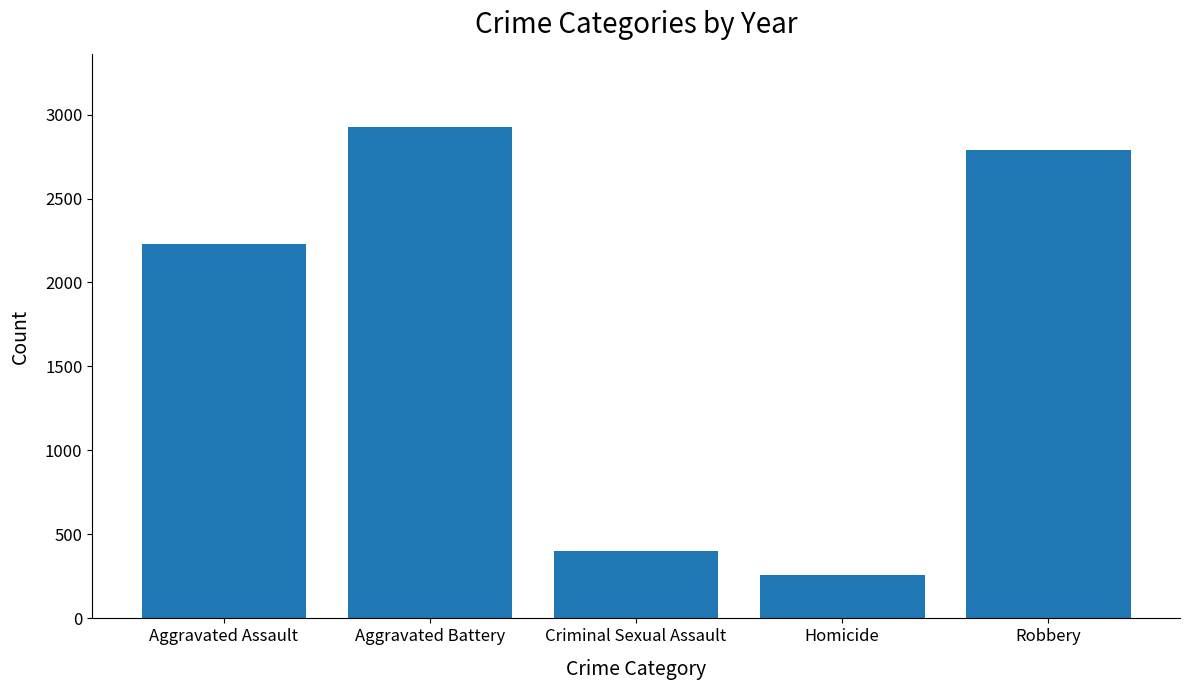

What is the sum of the values at Aggravated Battery and Aggravated Assault?

5151